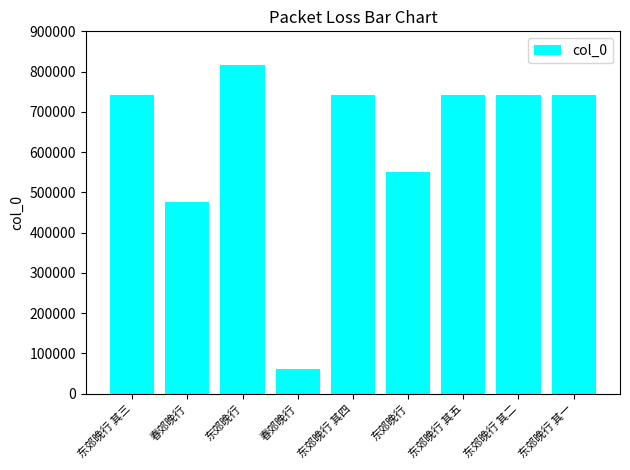

What is the difference between the maximum and minimum values?

756673